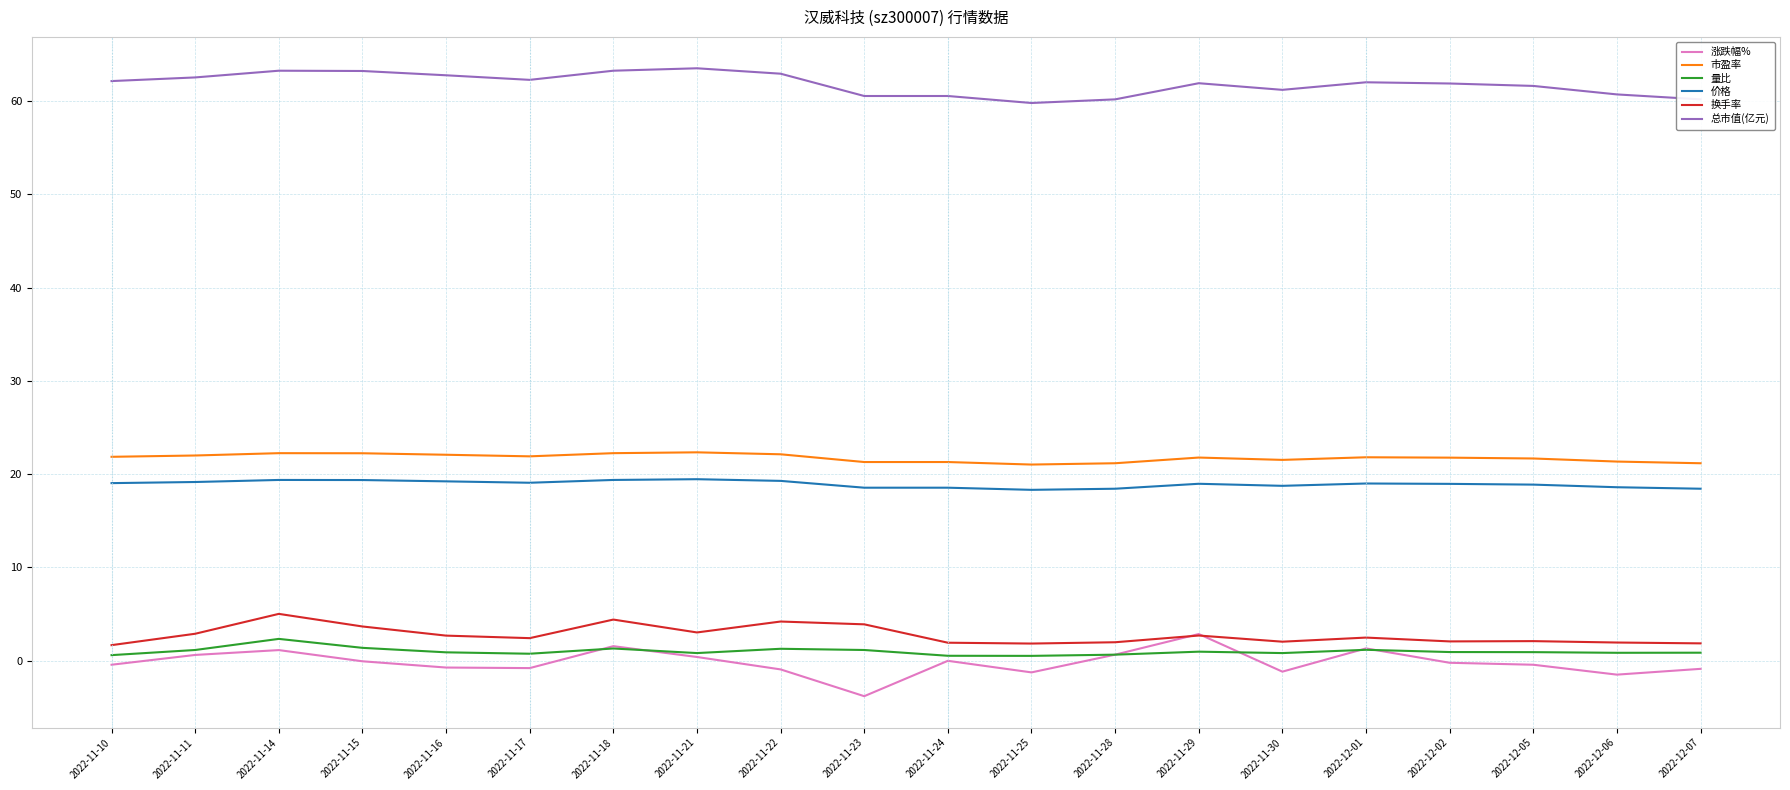

True or false: 价格 has more than 2 points higher than both neighbors.

True